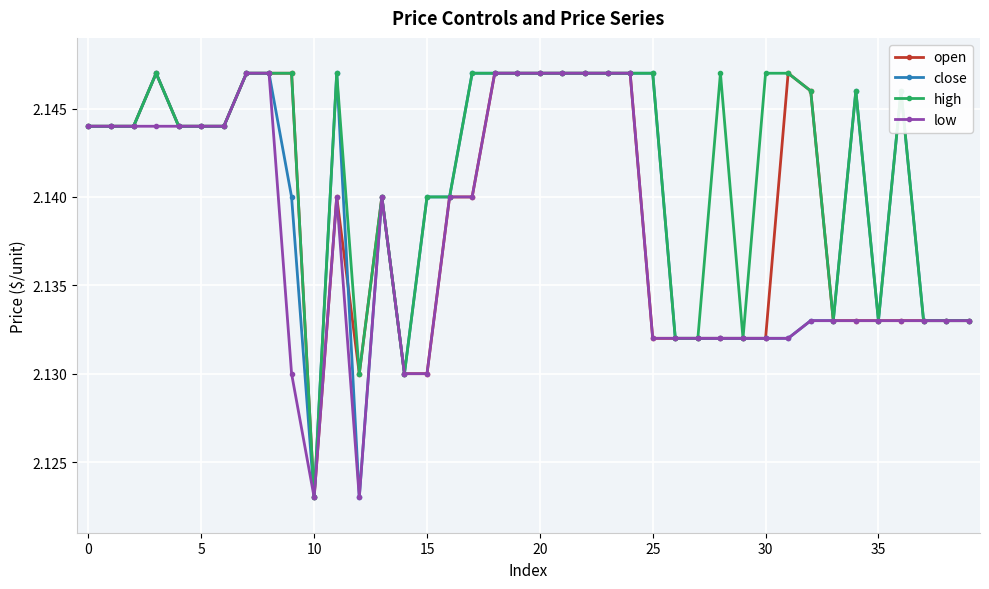

Which series has the largest total across all categories?

high